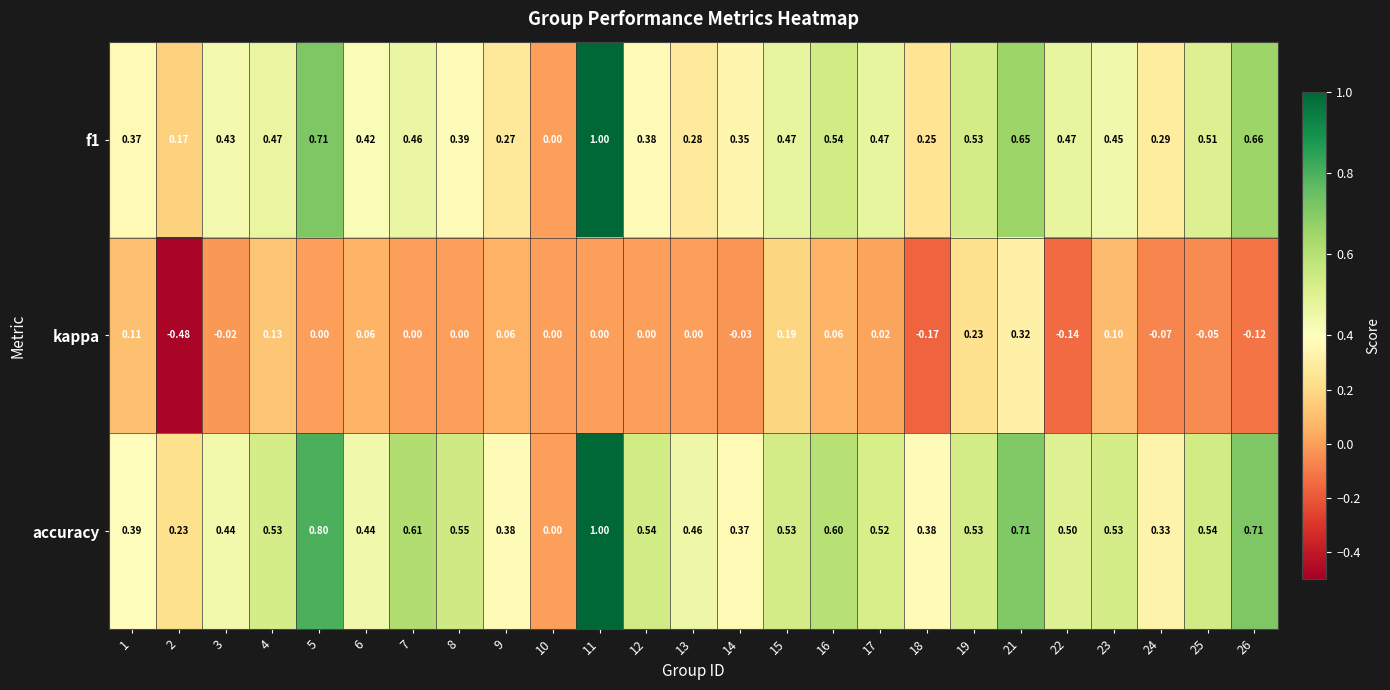

Is the value of kappa at 4 greater than the value of f1 at 16?

No